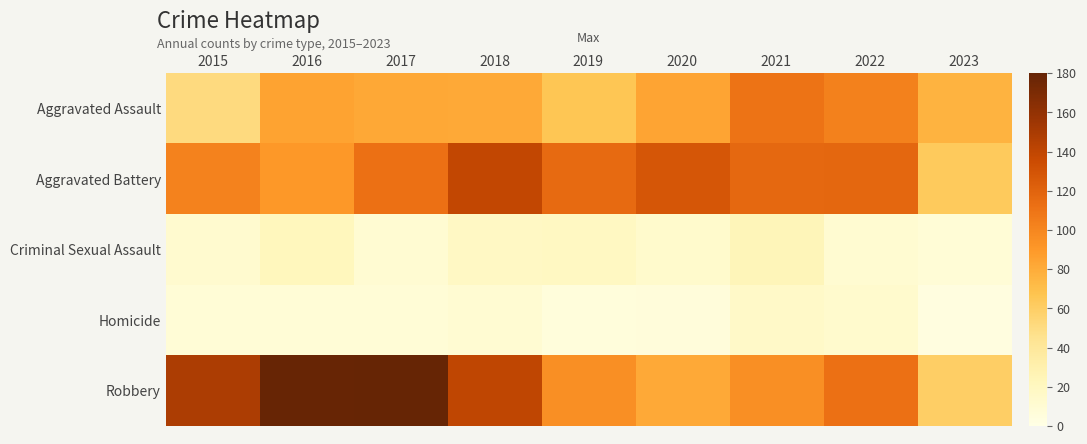

At which category does the chart reach its minimum across all series?

2023